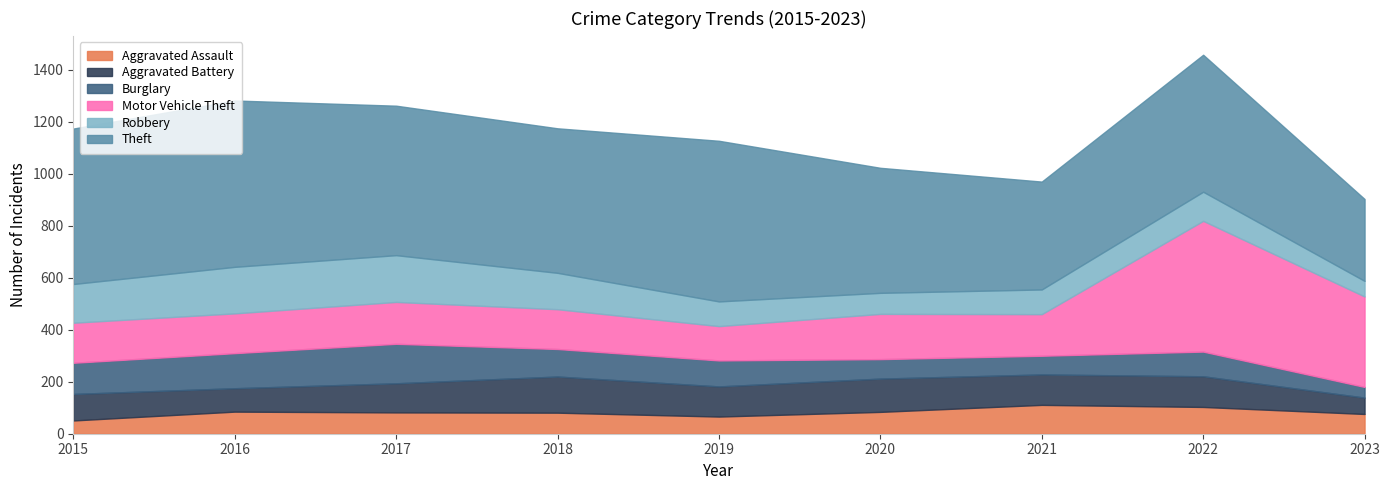

How many data points in Aggravated Assault are above 82?

4